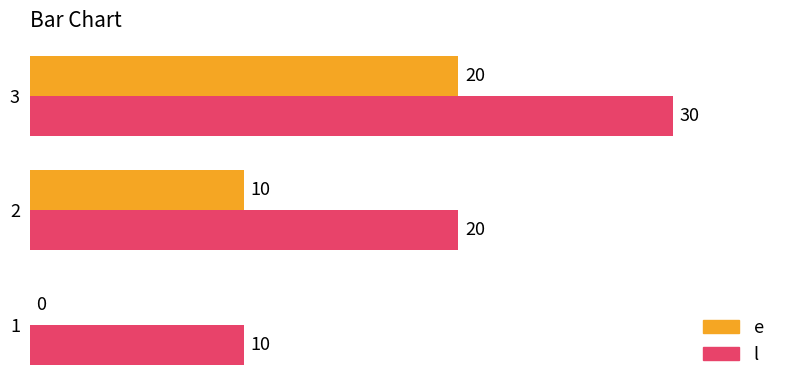

What is the average value of the l series?

20